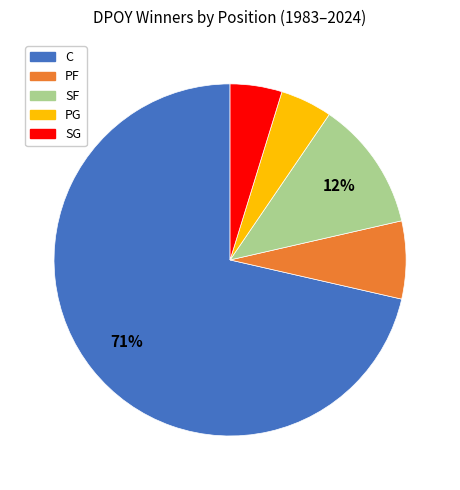

Is there a majority slice in this chart?

Yes